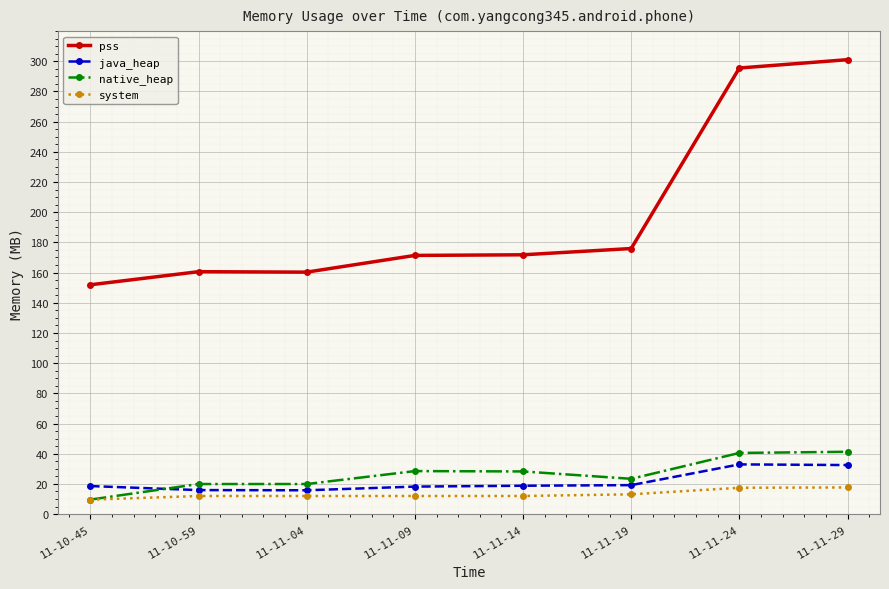

What is the average value of the system series?

13.2